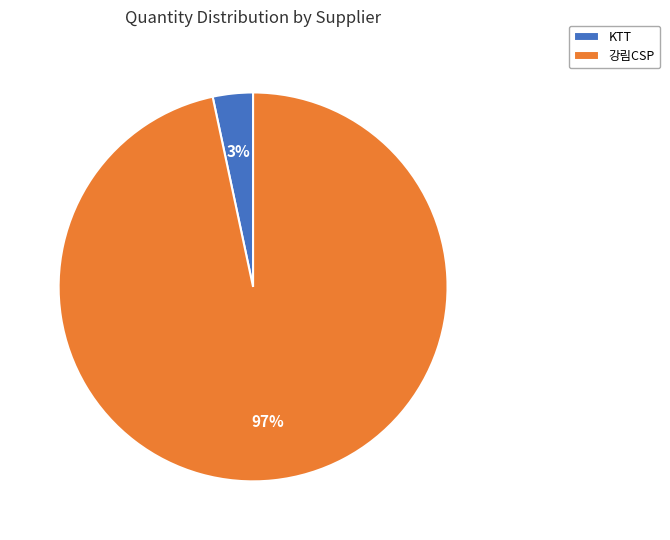

Between KTT and 강림CSP, which is larger?

강림CSP